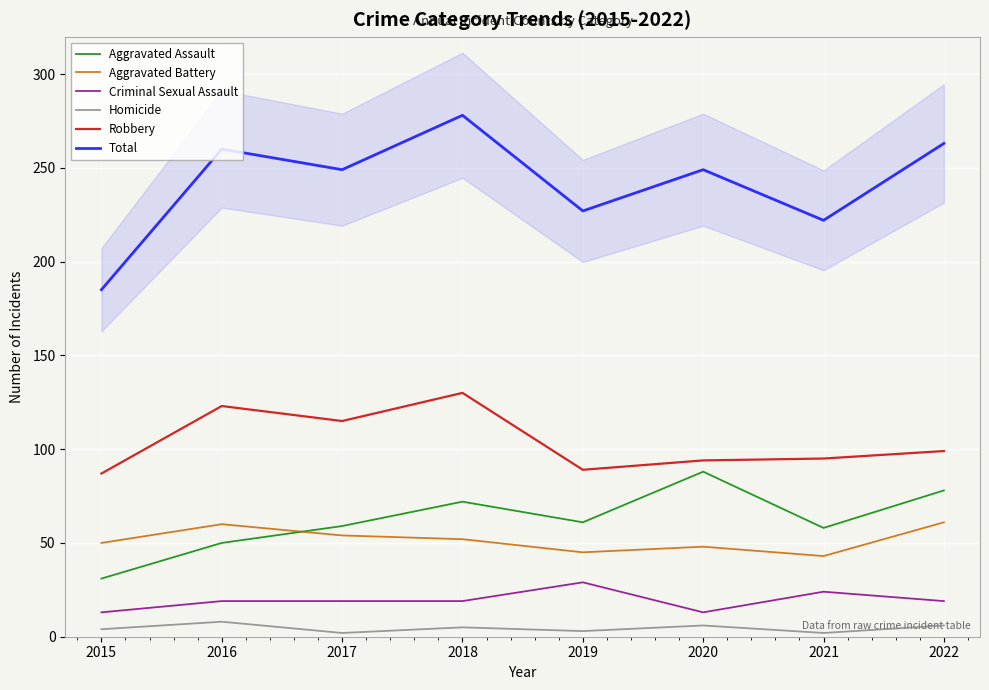

Which series has the largest total across all categories?

Total